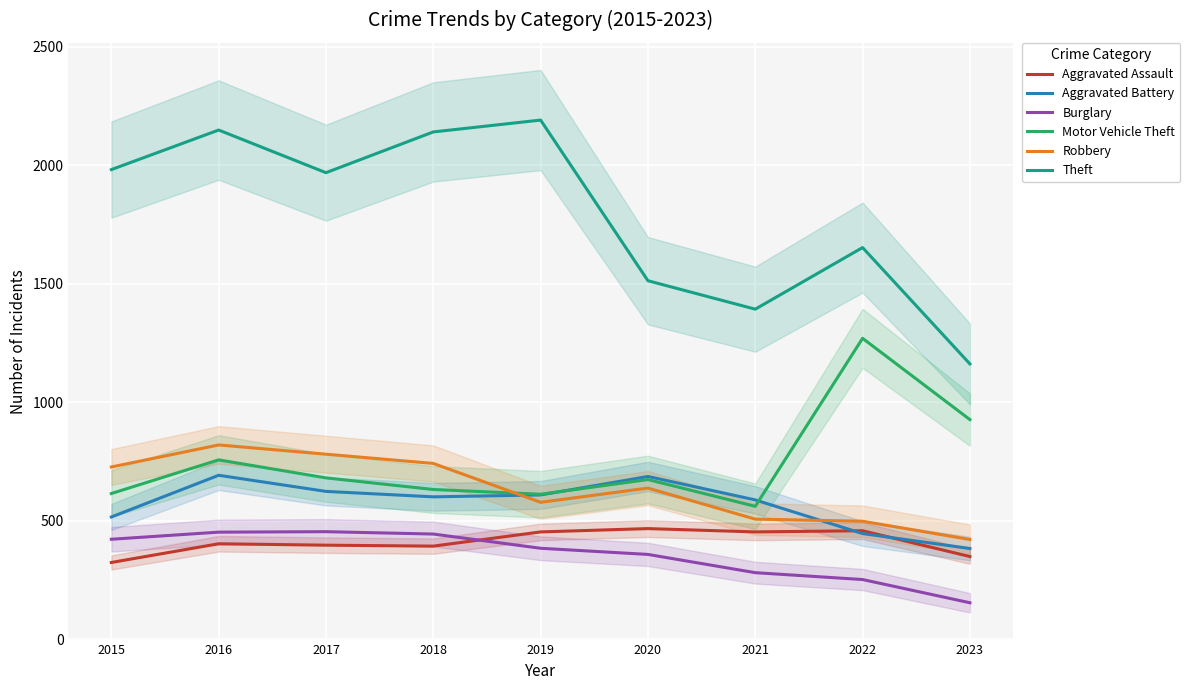

What are all the series names shown in the legend?

Aggravated Assault, Aggravated Battery, Burglary, Motor Vehicle Theft, Robbery, Theft